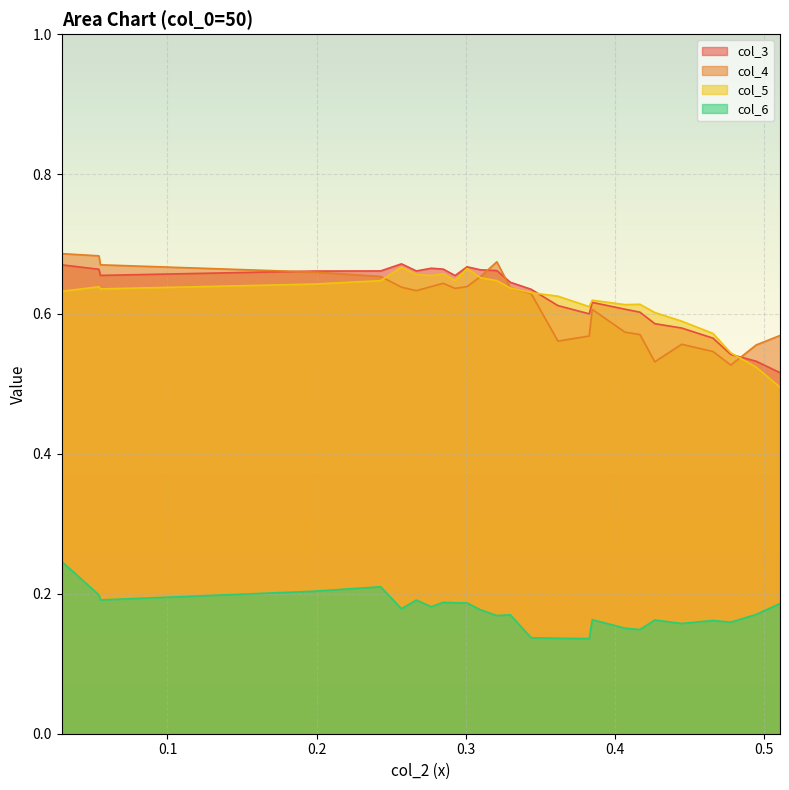

True or false: col_6 and col_3 cross at least once.

False